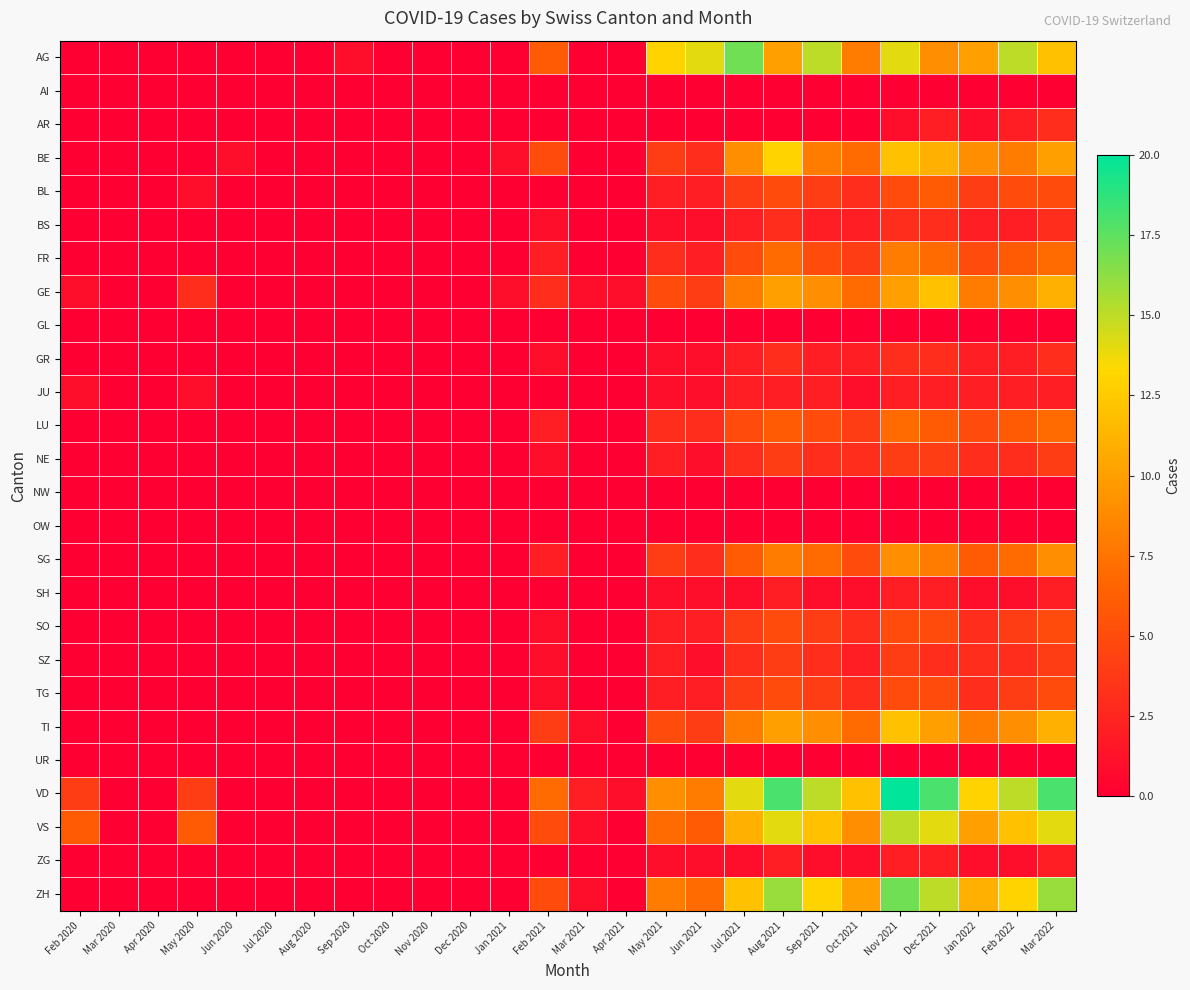

Which has a higher value, Jan 2022 or Jul 2020?

Jan 2022